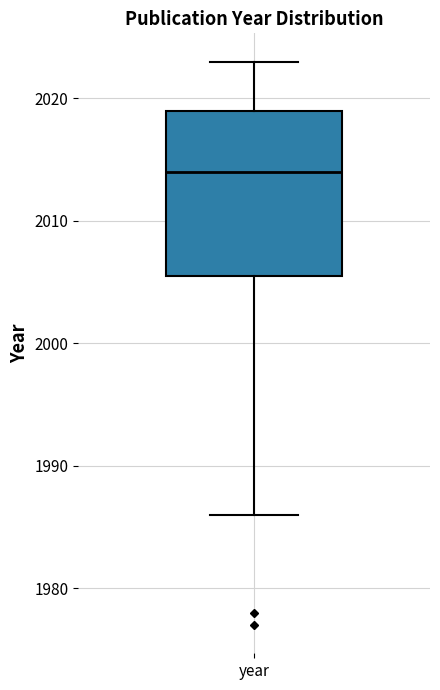

Read this box plot against the y-axis: the position of the median line, the range covered by the box, and the ends of both whiskers. The values are not printed on the chart, so give them approximately, as read against the axis.

median 2014, box 2006 to 2019, whiskers 1986 to 2023